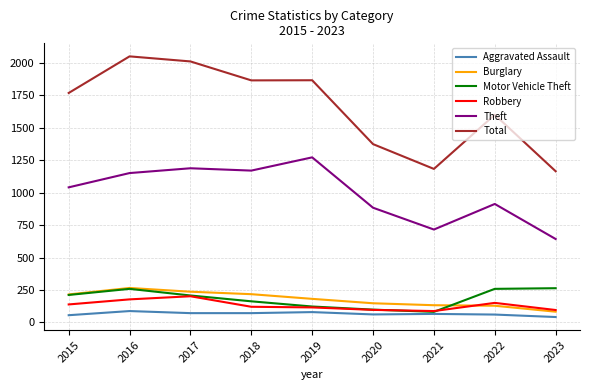

The value of Burglary at 2023 is 83. True or false?

True